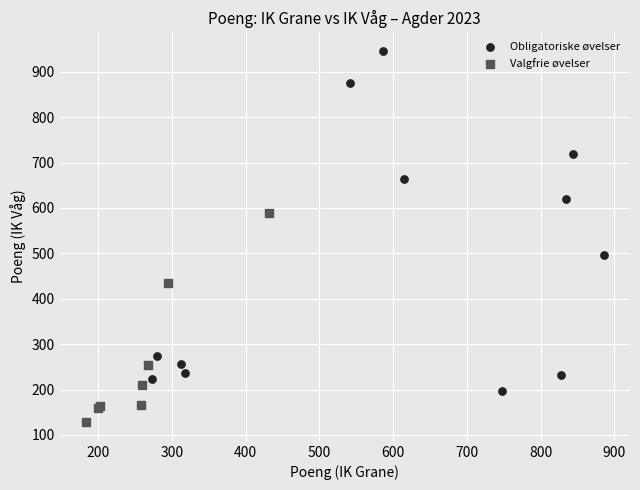

Which series reaches the minimum Y coordinate?

Valgfrie øvelser